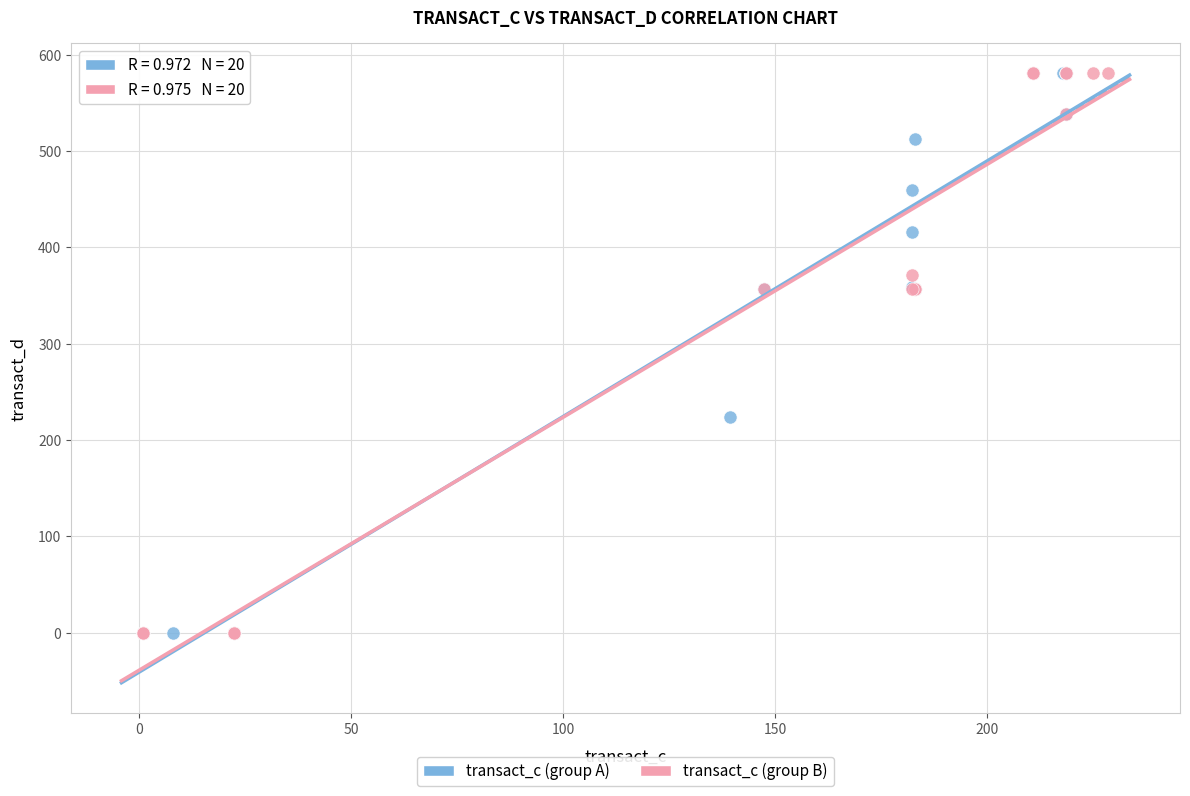

What are all the series names shown in the legend?

transact_c (group A), transact_c (group B)